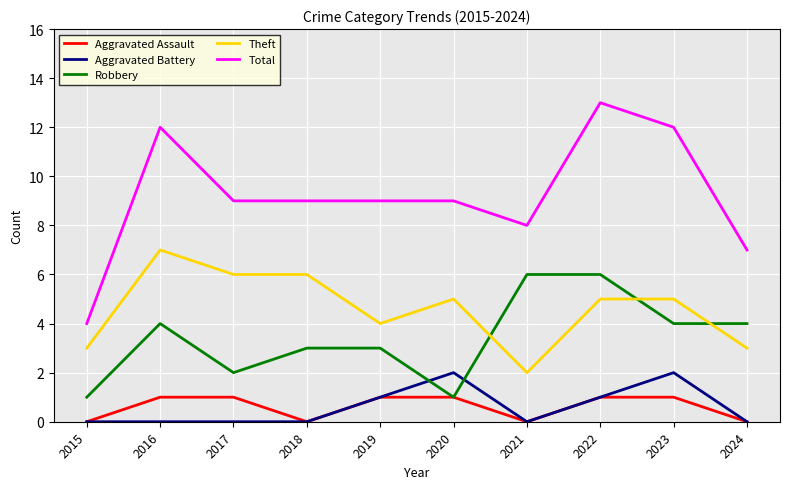

What is the difference between the maximum and minimum values in the Robbery series?

5